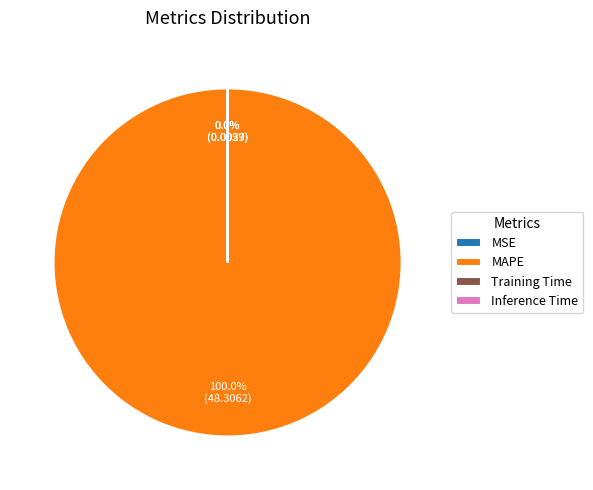

True or false: MAPE accounts for 100% of the total.

True